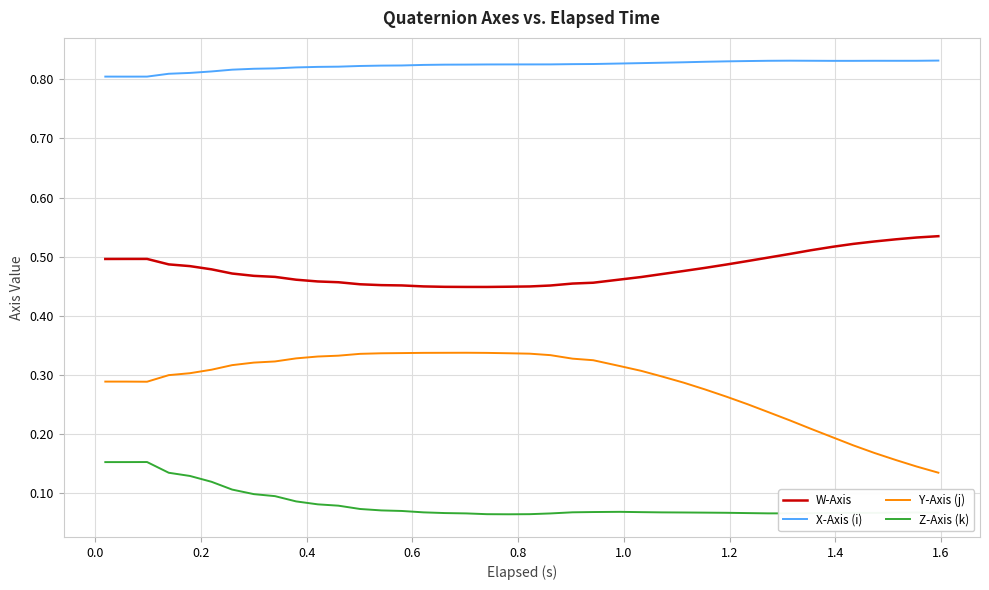

True or false: Z-Axis (k) and X-Axis (i) cross at least once.

False